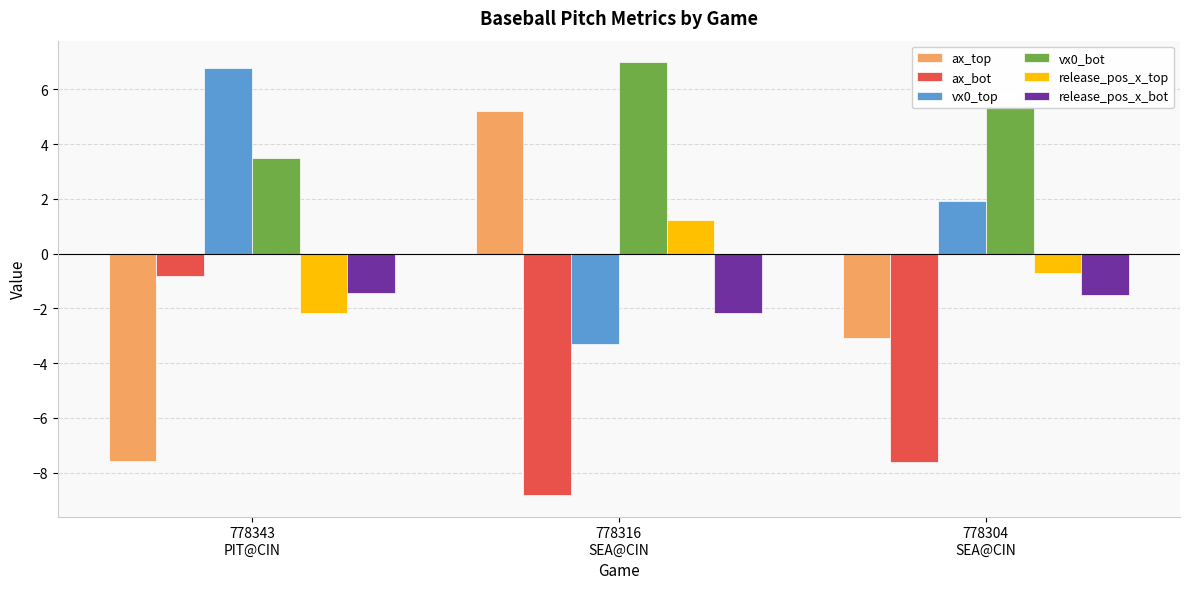

What is the spread (max minus min) of values at 778343
PIT@CIN?

14.4